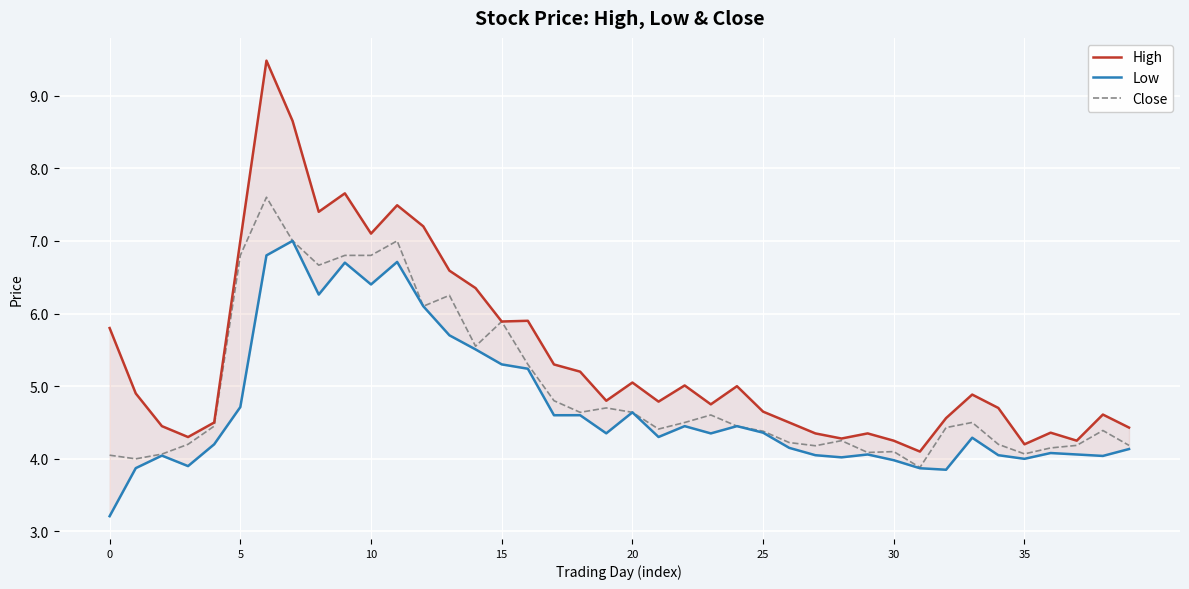

Which has a higher value, 11 or 36?

11